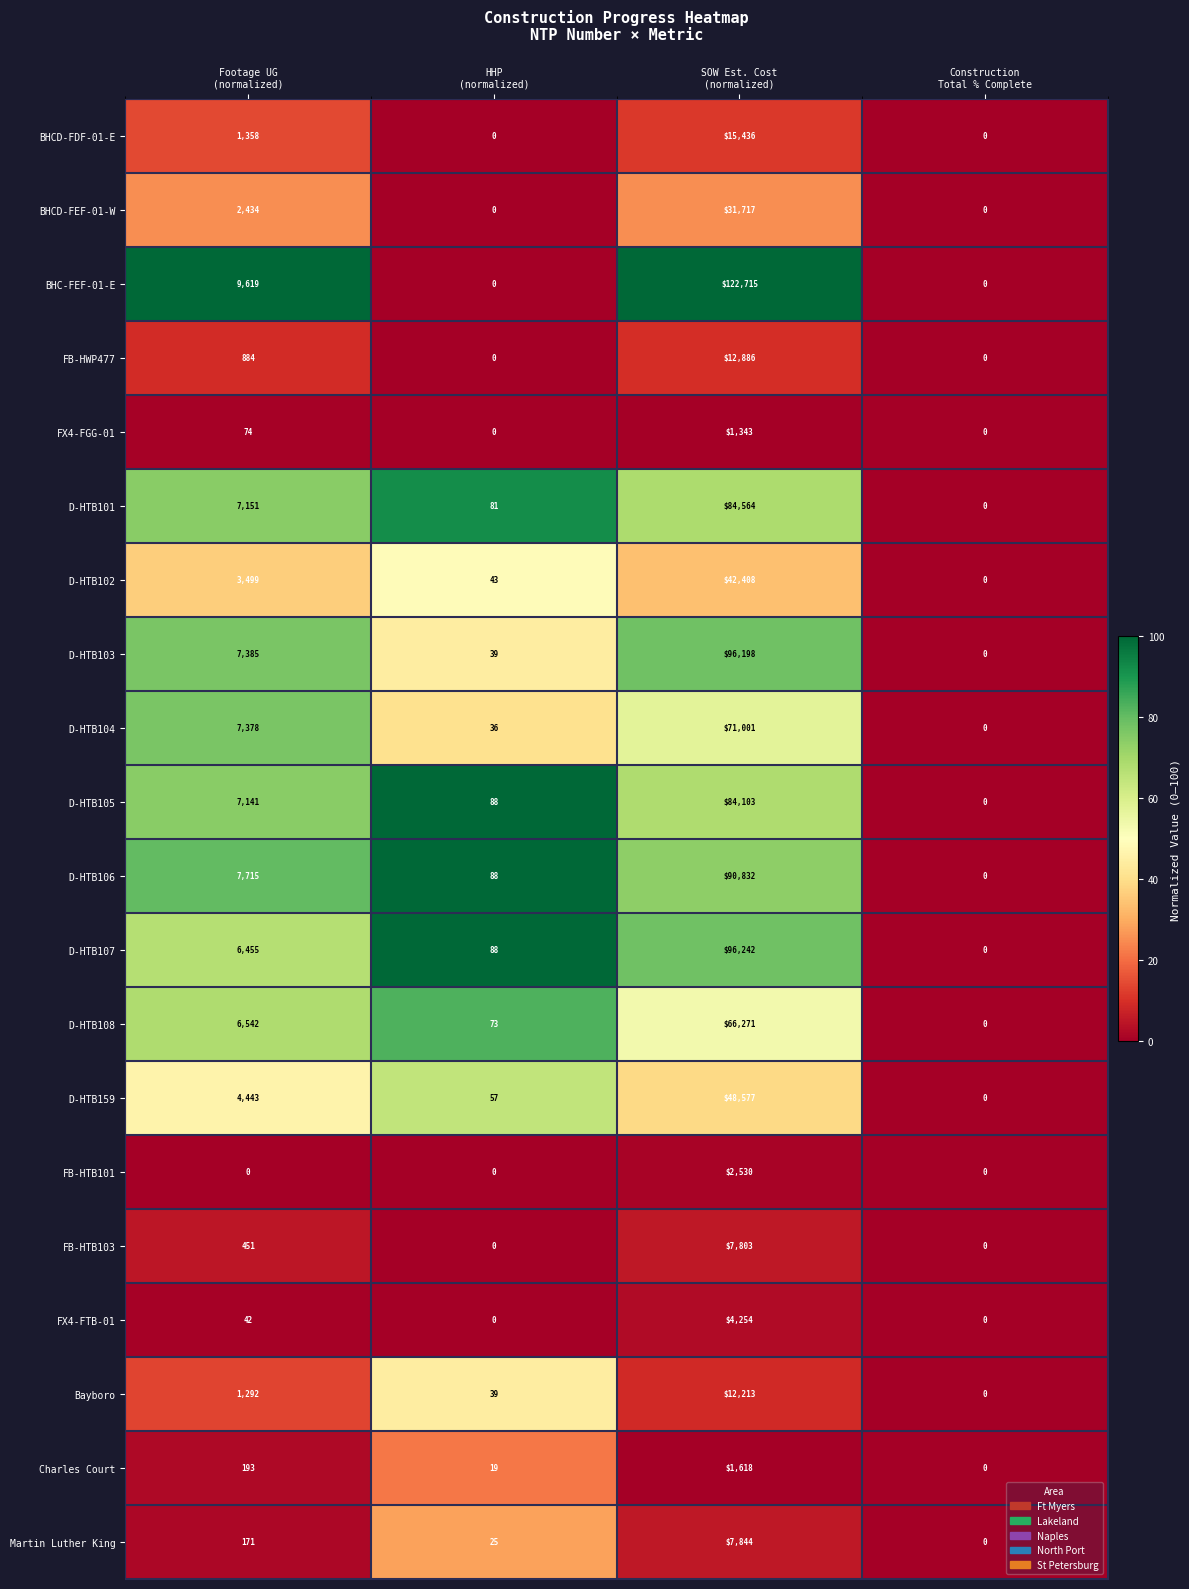

Which series has the largest total across all categories?

BHC-FEF-01-E